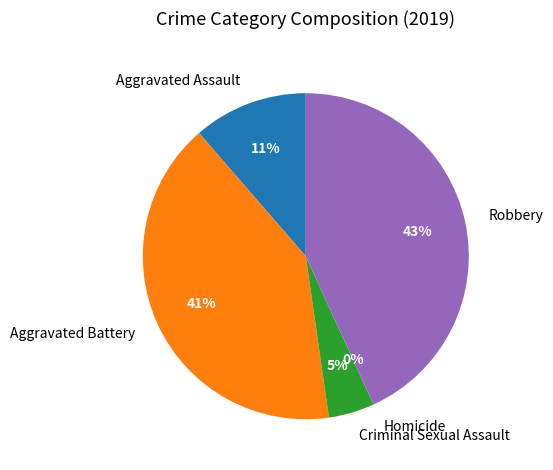

What is the smallest slice in the pie chart?

Homicide